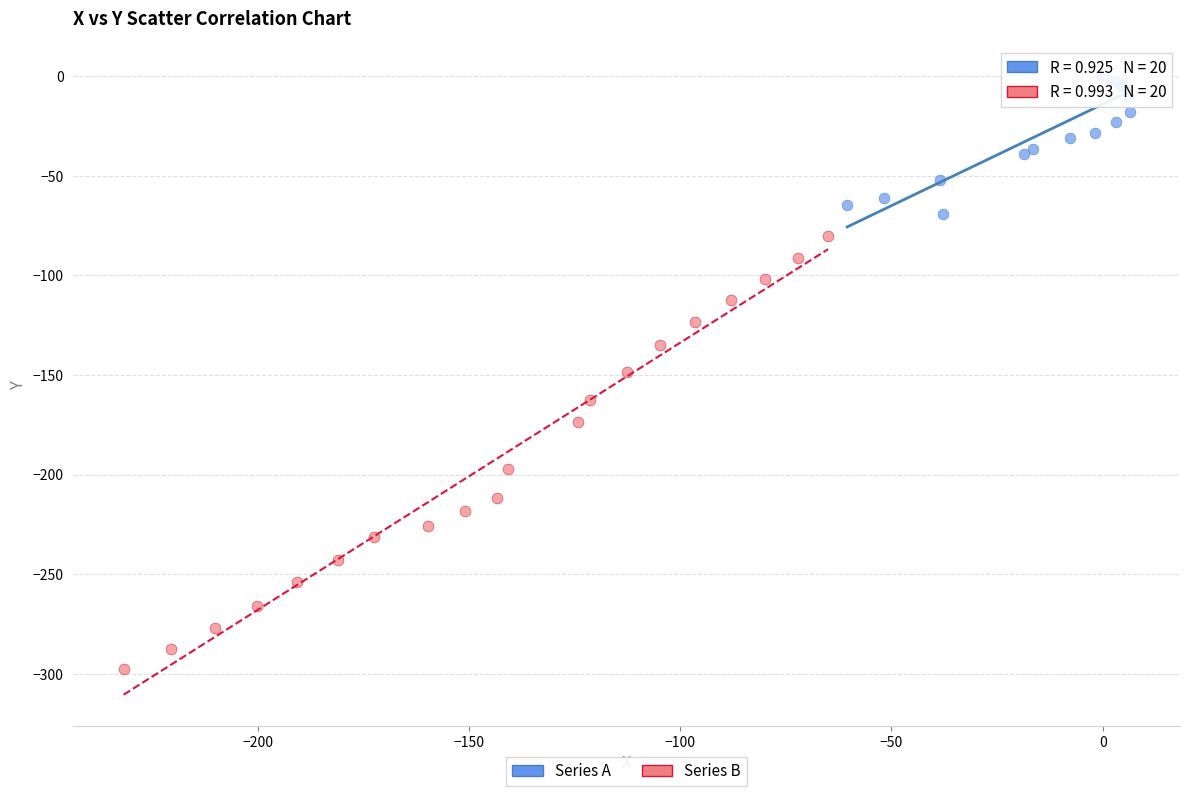

What are all the series names shown in the legend?

Series A, Series B